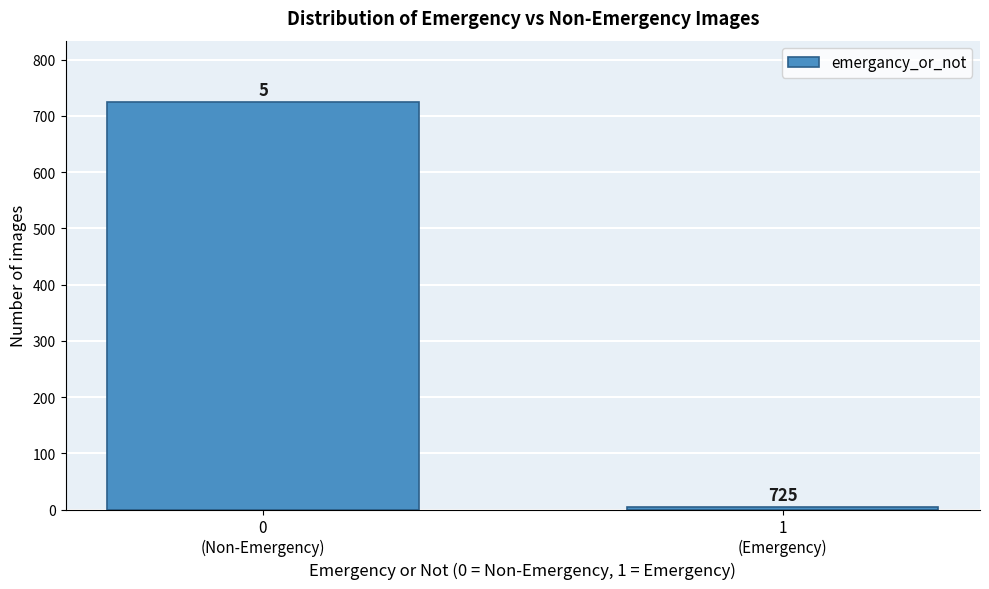

Reading right to left, list all the values displayed in this chart.

5	725